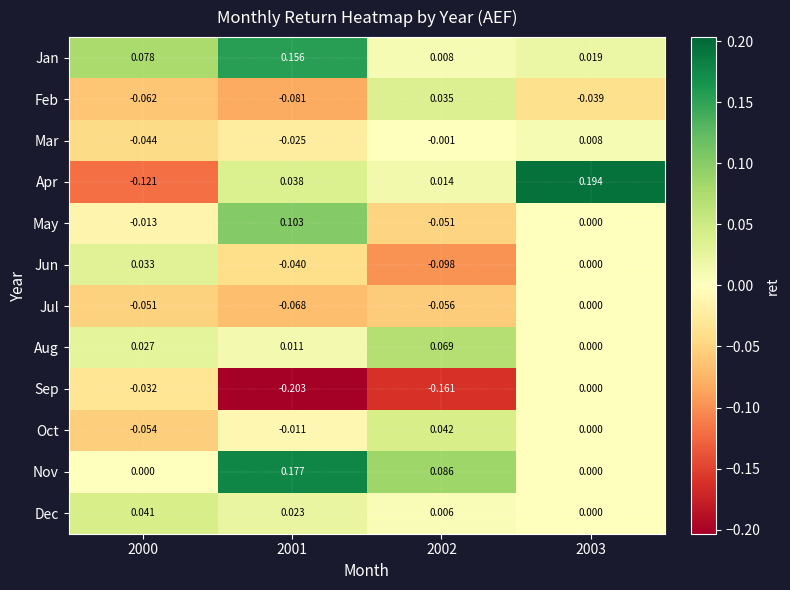

At how many categories does at least one series exceed 0?

4